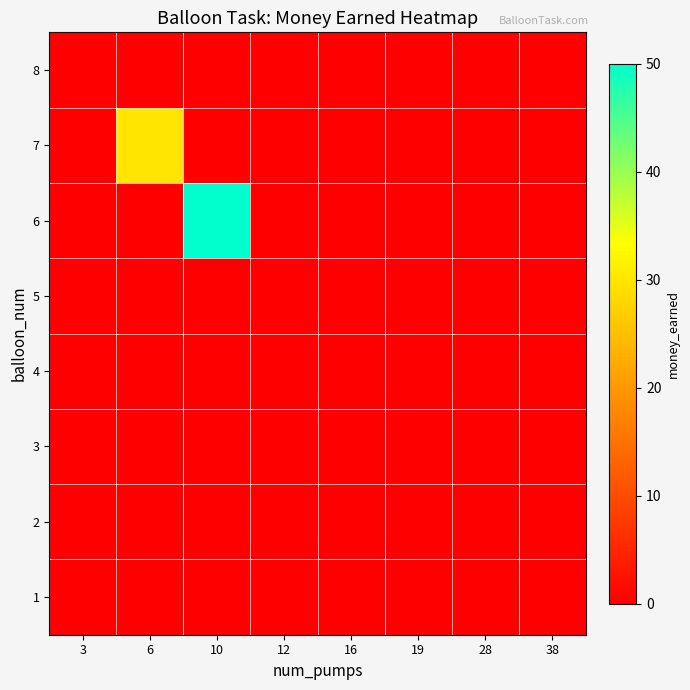

Reading left to right, list all the values displayed in this chart.

1: 3=0	6=0	10=0	12=0	16=0	19=0	28=0	38=0
2: 3=0	6=0	10=0	12=0	16=0	19=0	28=0	38=0
3: 3=0	6=0	10=0	12=0	16=0	19=0	28=0	38=0
4: 3=0	6=0	10=0	12=0	16=0	19=0	28=0	38=0
5: 3=0	6=0	10=0	12=0	16=0	19=0	28=0	38=0
6: 3=0	6=0	10=50	12=0	16=0	19=0	28=0	38=0
7: 3=0	6=30	10=0	12=0	16=0	19=0	28=0	38=0
8: 3=0	6=0	10=0	12=0	16=0	19=0	28=0	38=0